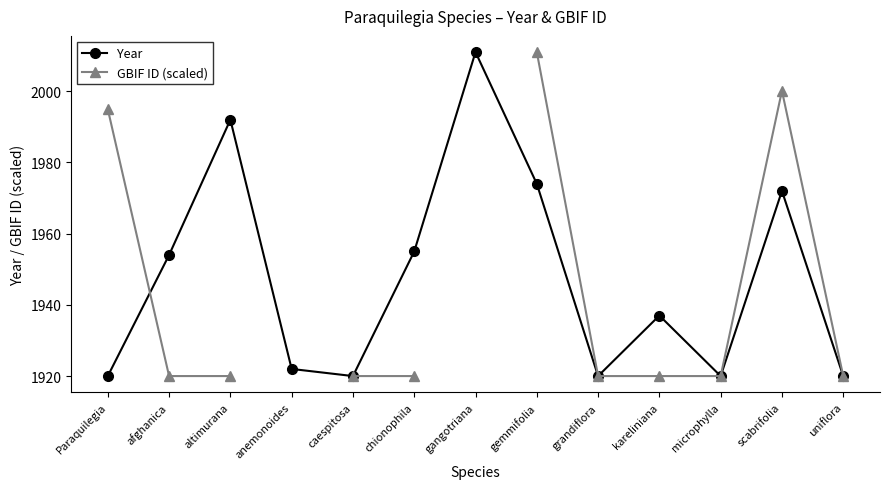

True or false: Year has more than 1 points higher than both neighbors.

True